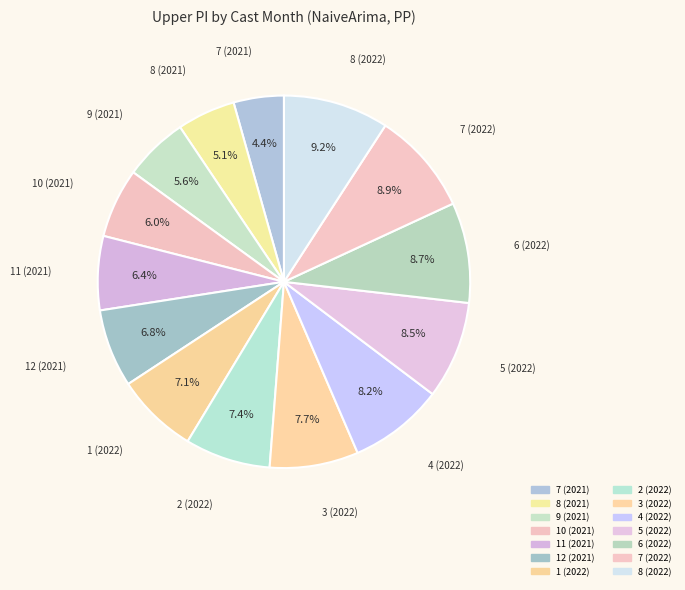

How many segments does this pie chart have?

14